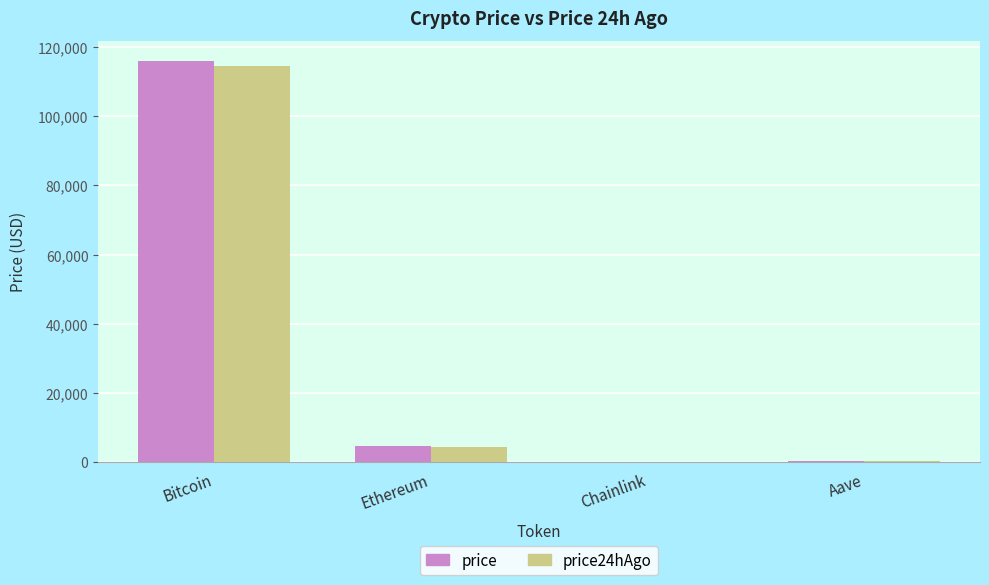

At which category is the sum across all series the highest?

Bitcoin